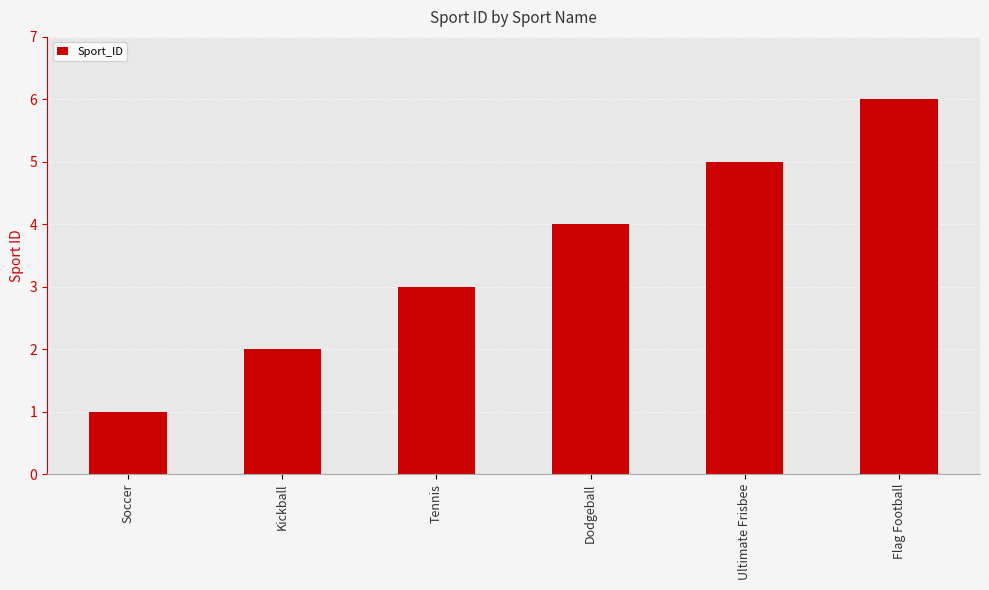

What is the average value?

4